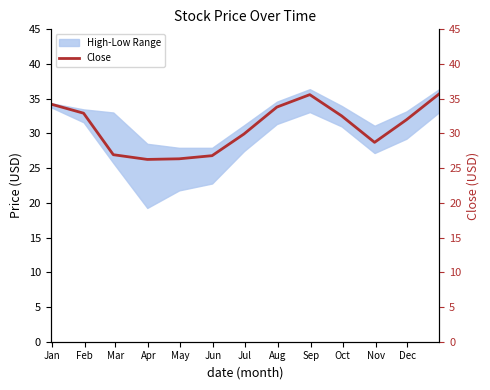

Reading left to right, list all the values displayed in this chart.

34.2	32.9	26.9	26.3	26.4	26.8	29.9	33.8	35.6	32.5	28.7	32.0	35.7